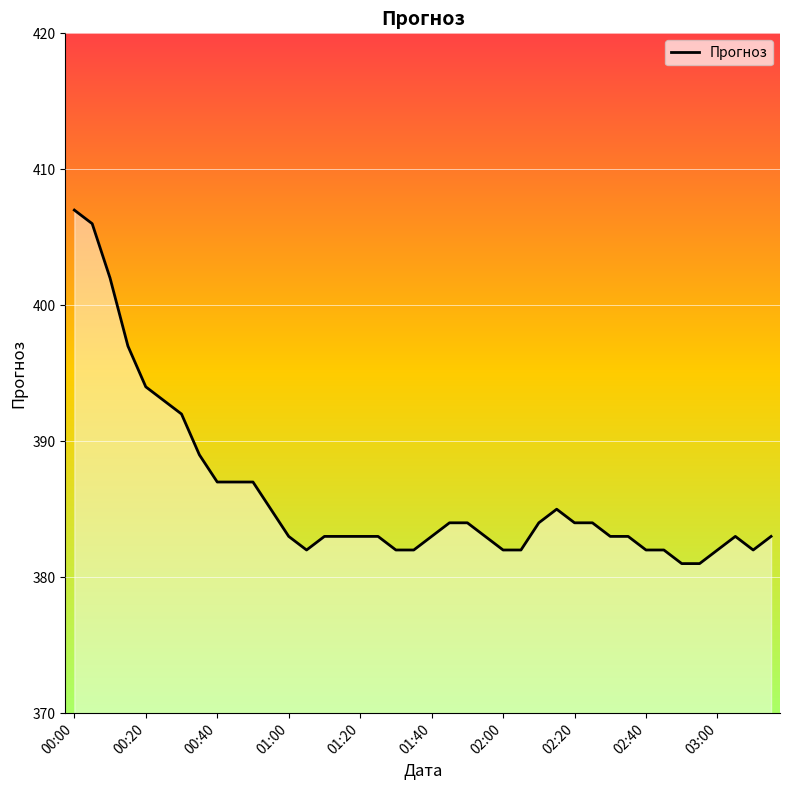

What is the maximum value shown in the chart?

407